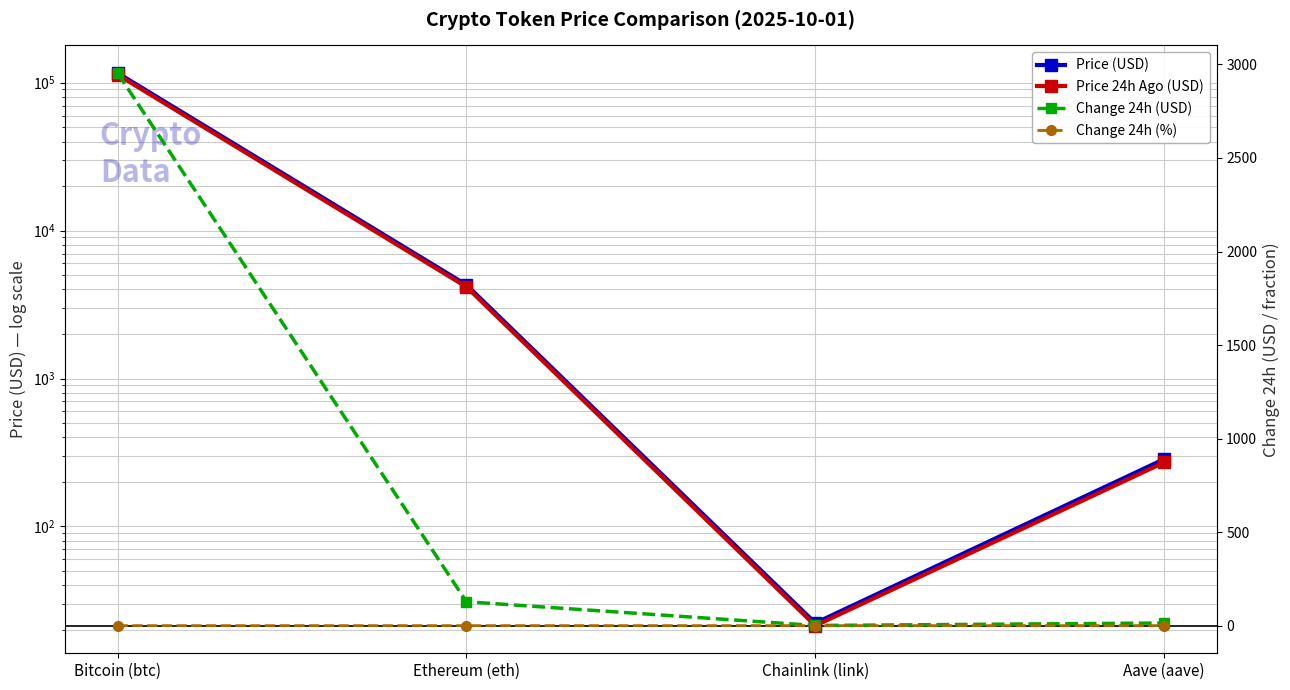

How many lines are shown in the chart?

4